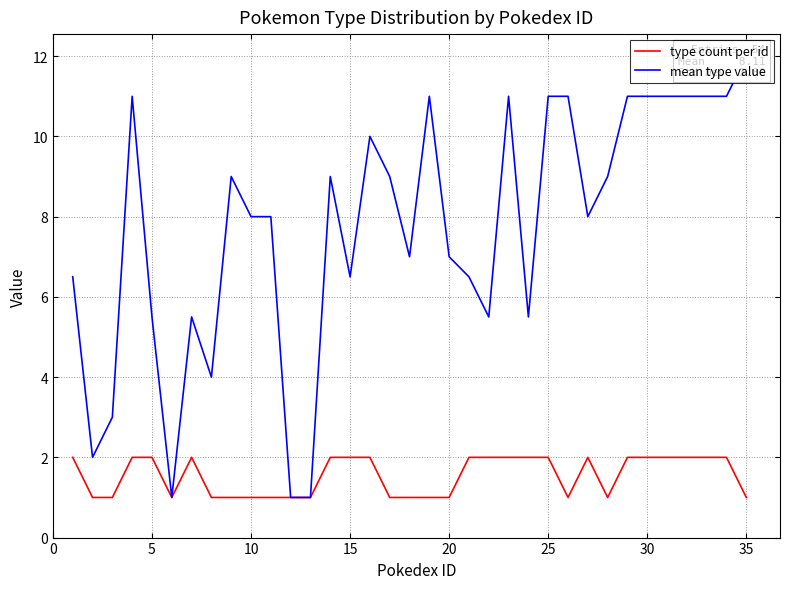

The value of mean type value at 25 is 11.0. True or false?

True